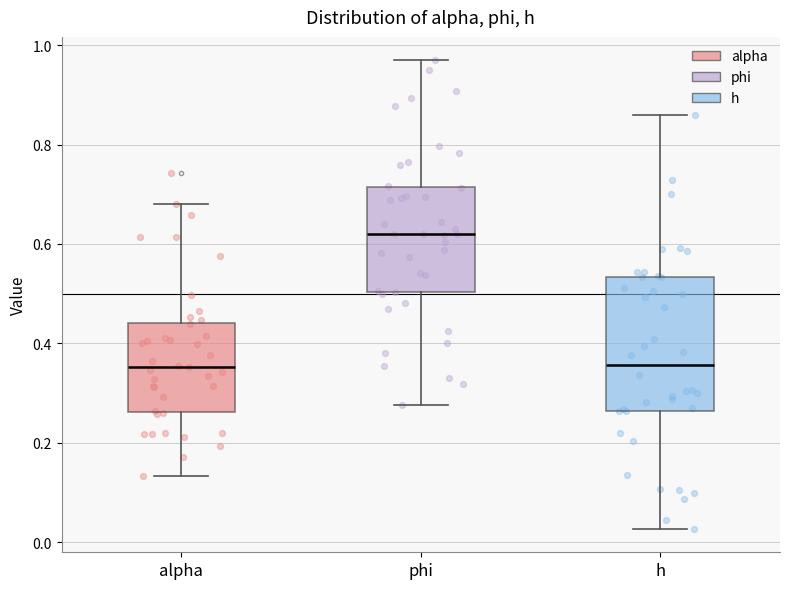

Where does the lower whisker of the box for h end on the y-axis? The values are not printed on the chart, so give them approximately, as read against the axis.

0.02